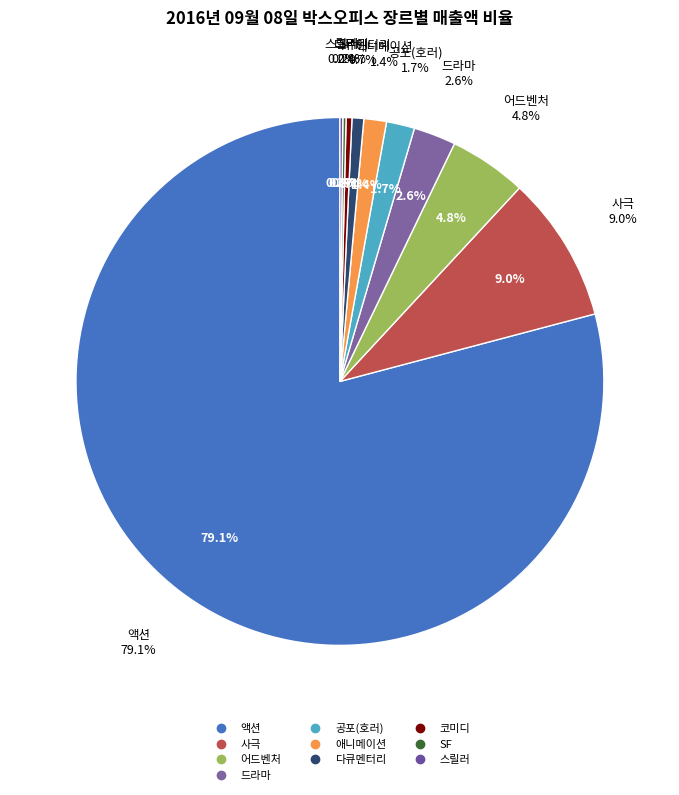

Which has a higher value, 다큐멘터리 or 어드벤처?

어드벤처